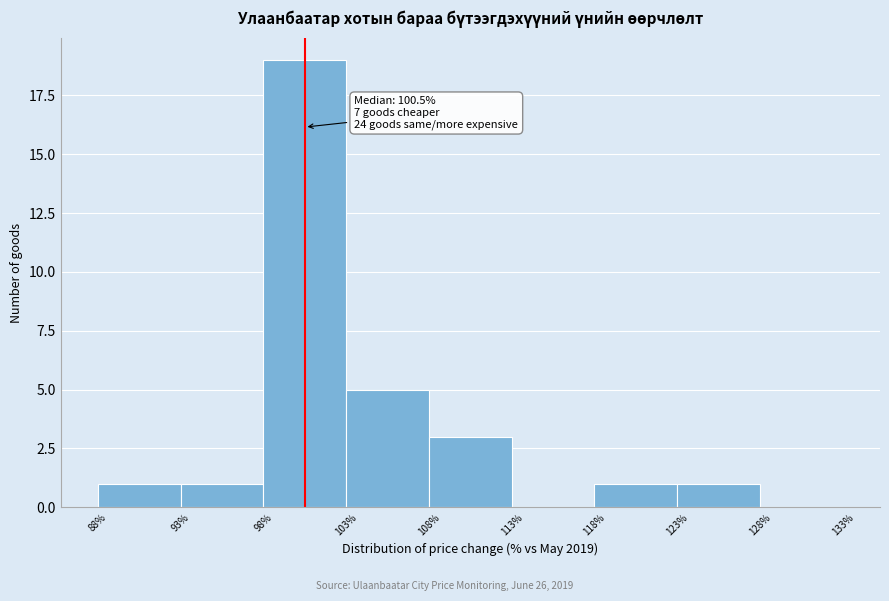

Over which range of the x-axis is the bar tallest?

98% to 103%